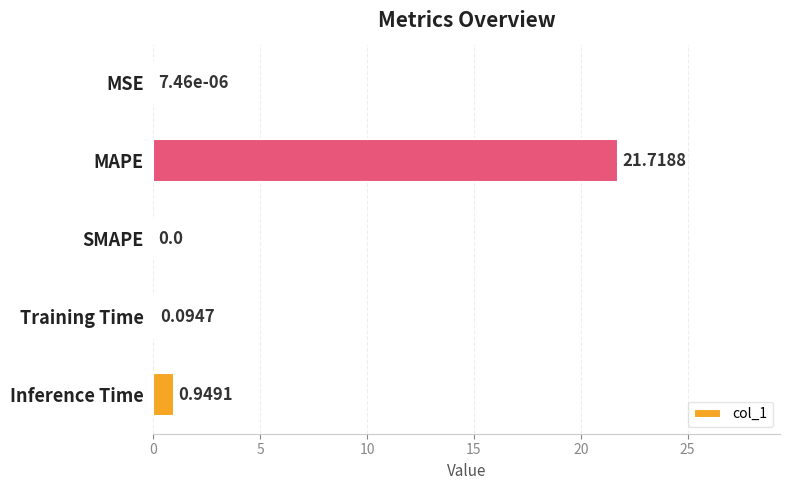

Which has a higher value, MSE or Inference Time?

Inference Time